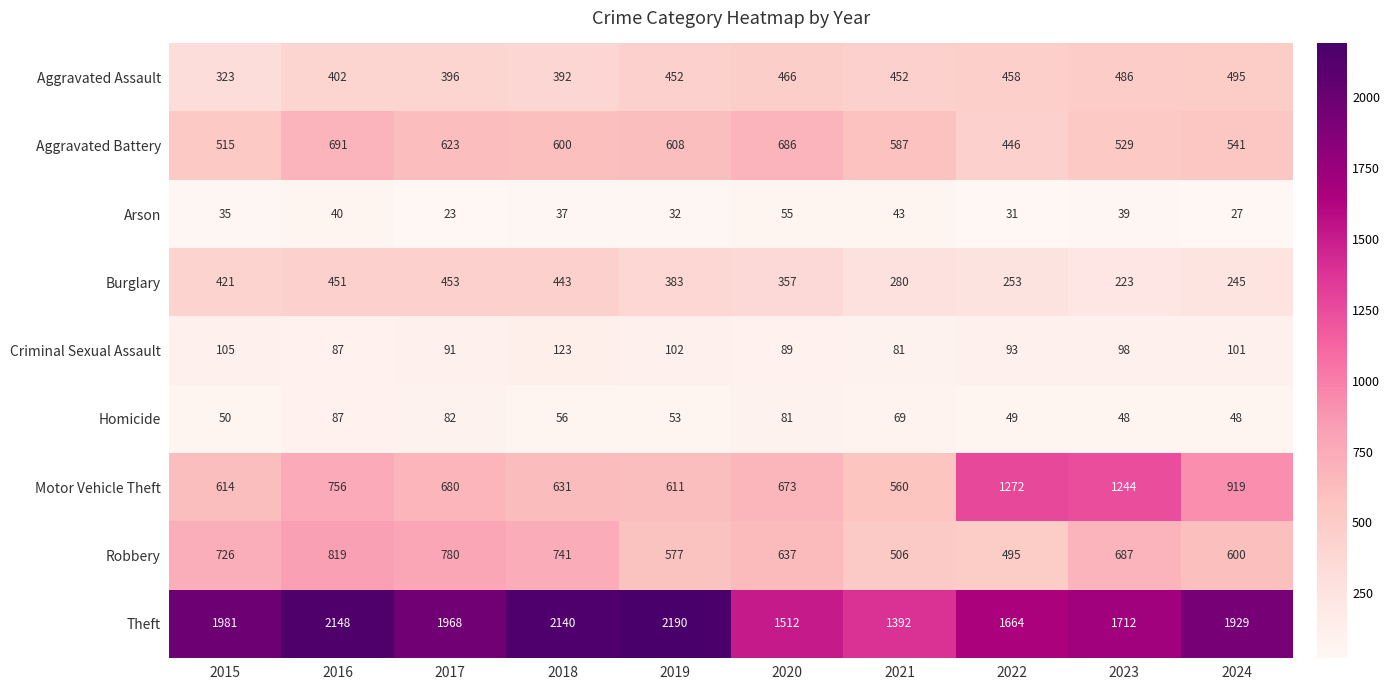

How many values in the Burglary series are below 383?

5